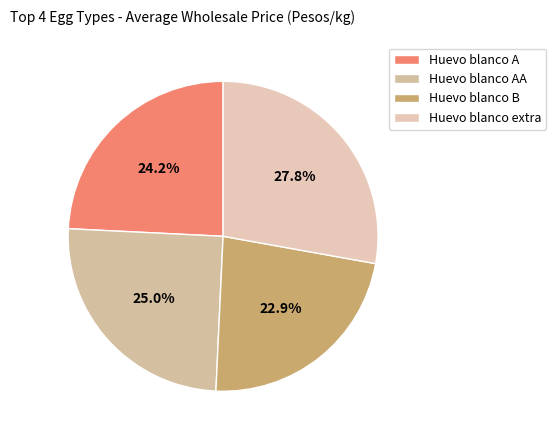

What percentage do Huevo blanco B and Huevo blanco extra together represent?

50.7%